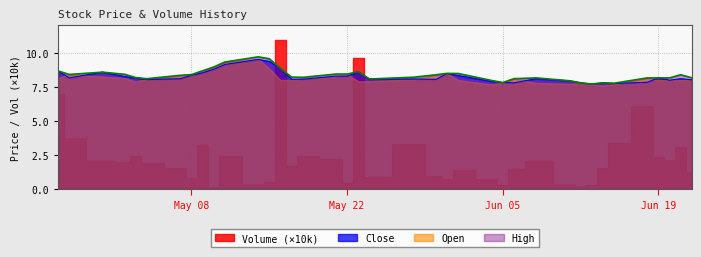

Where is High nearest to the value 8?

2023-06-04